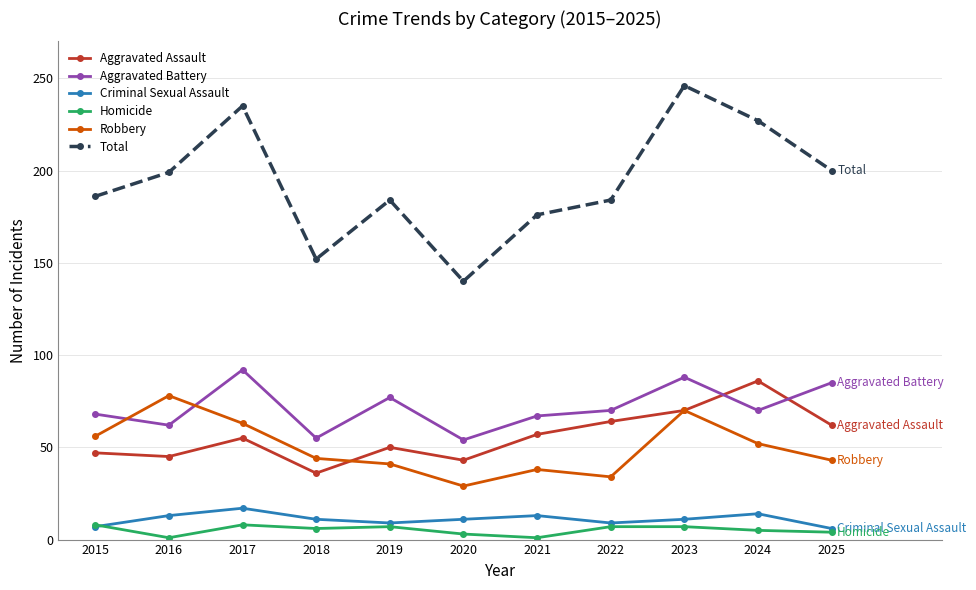

The Total series shows 140 at 2020. True or false?

True